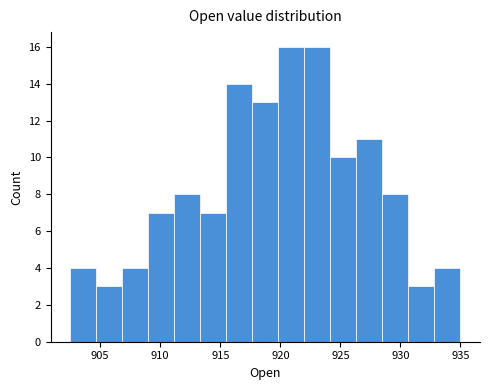

Reading left to right, list every bar in this chart as the range it spans on the x-axis followed by its height. Neither the bar edges nor the heights are printed on the chart, so give them approximately, as read against the axes.

902.5 to 904.5: 4
904.5 to 907.0: 3
907.0 to 909.0: 4
909.0 to 911.0: 7
911.0 to 913.5: 8
913.5 to 915.5: 7
915.5 to 917.5: 14
917.5 to 920.0: 13
920.0 to 922.0: 16
922.0 to 924.0: 16
924.0 to 926.5: 10
926.5 to 928.5: 11
928.5 to 930.5: 8
930.5 to 933.0: 3
933.0 to 935.0: 4